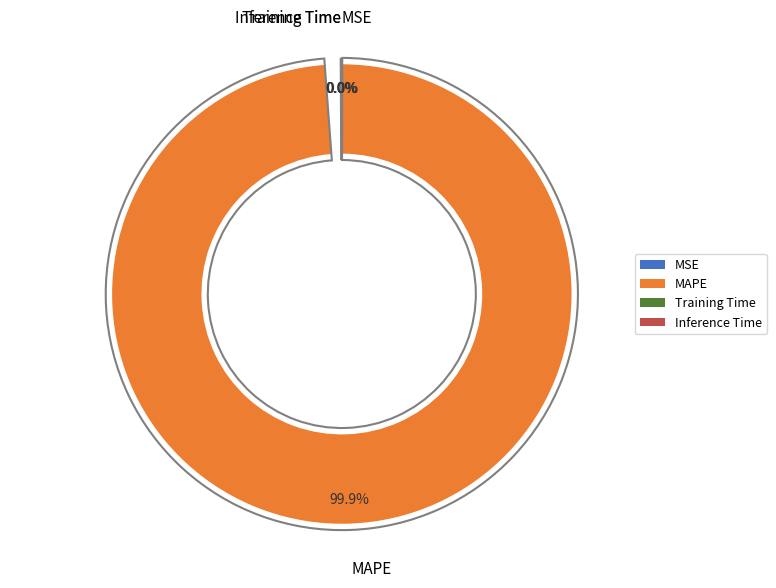

To the nearest percent, what is the combined percentage of Training Time and MAPE?

100%